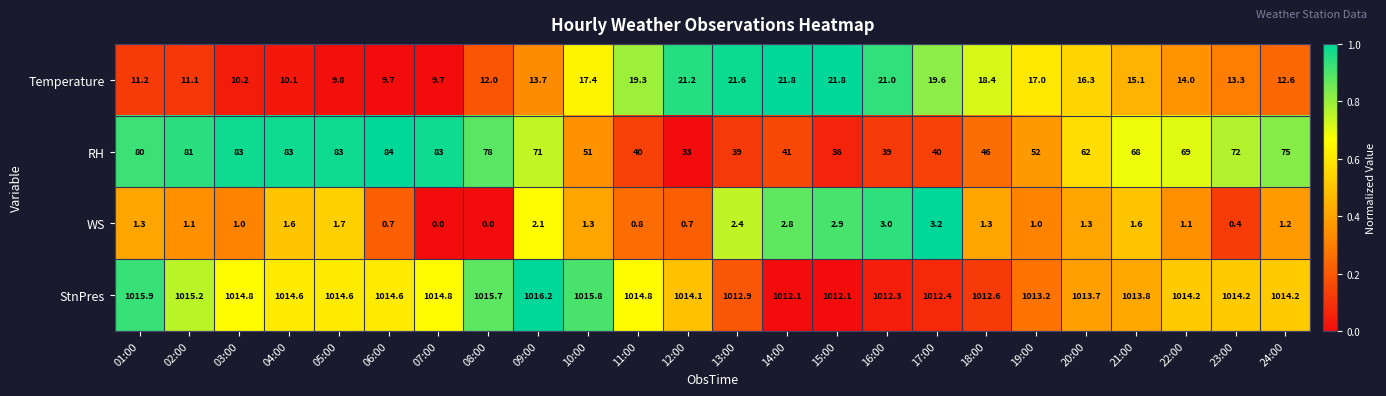

Rank the series at 22:00 from lowest to highest value.

WS, Temperature, RH, StnPres